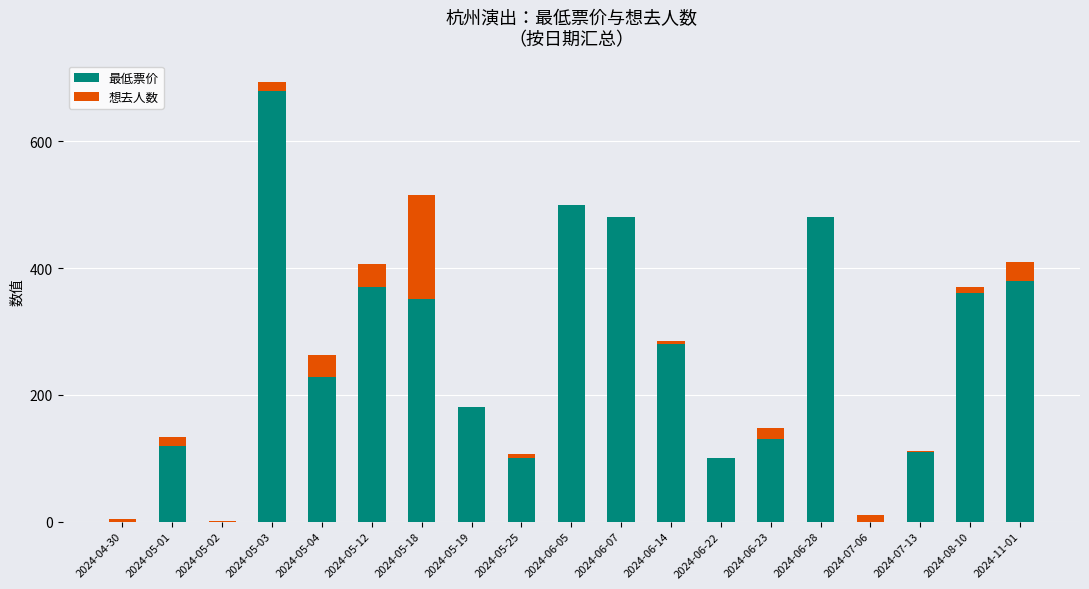

What is the maximum value for 最低票价?

680